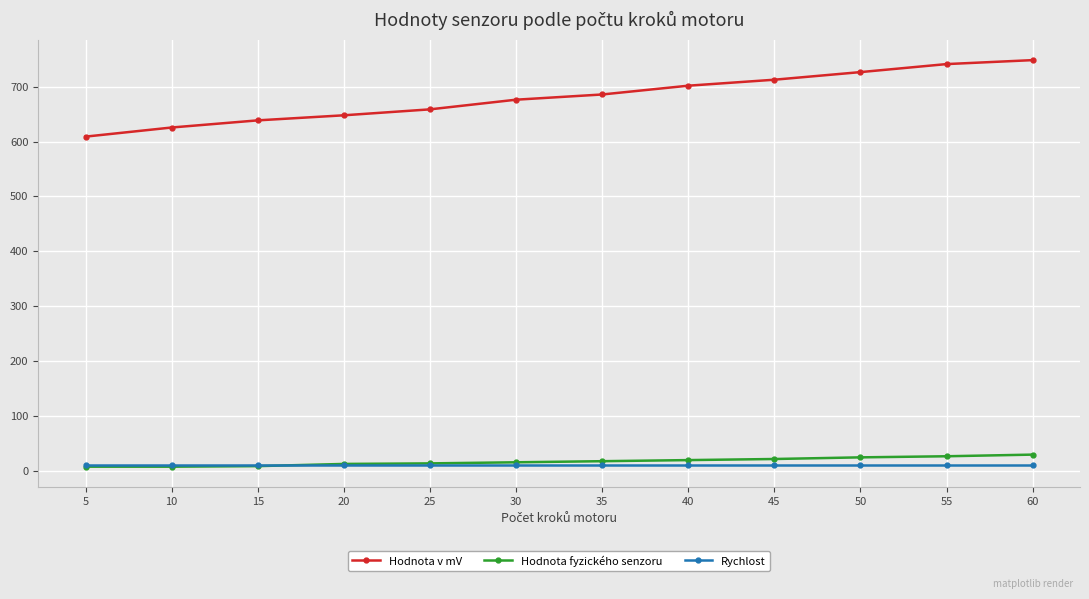

True or false: Rychlost and Hodnota v mV intersect in this chart.

False